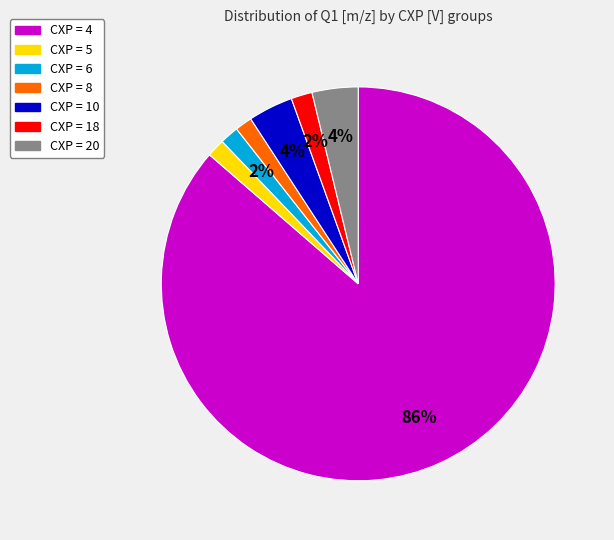

Between CXP = 10 and CXP = 5, which is larger?

CXP = 10